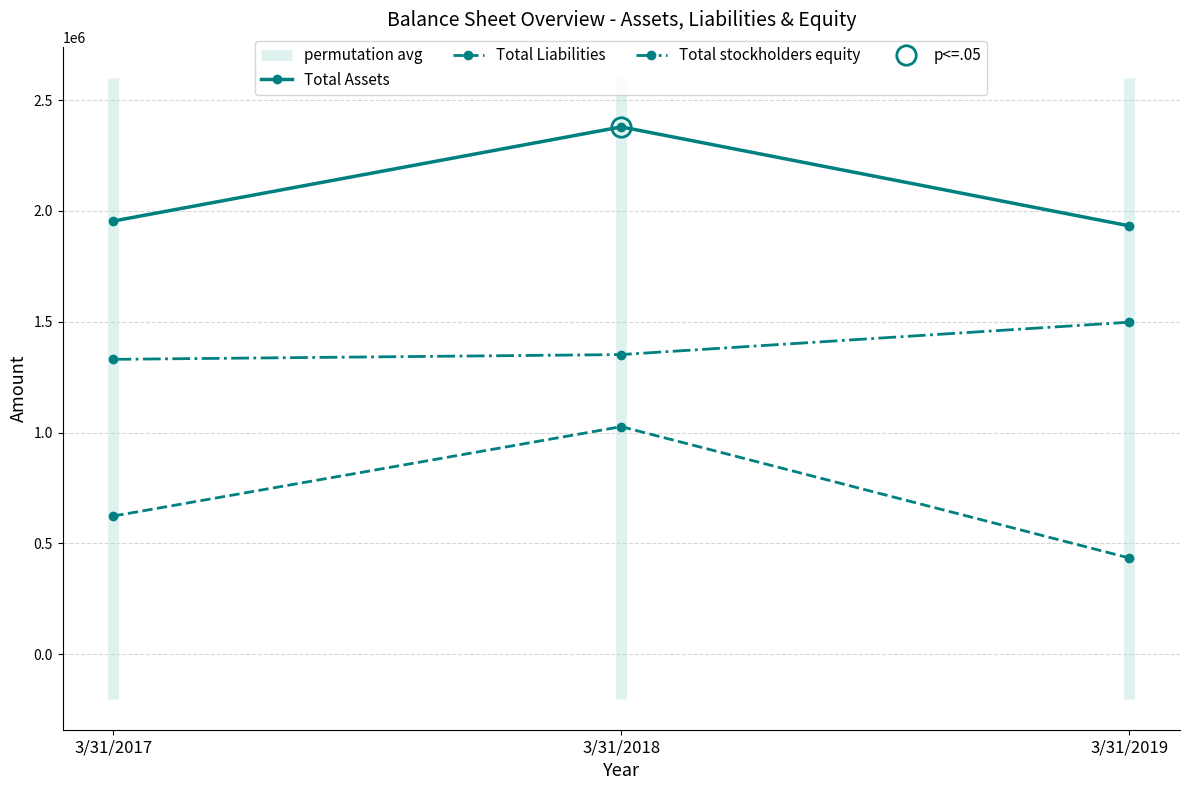

Is it true that Total Liabilities equals 998445 at 3/31/2017?

False